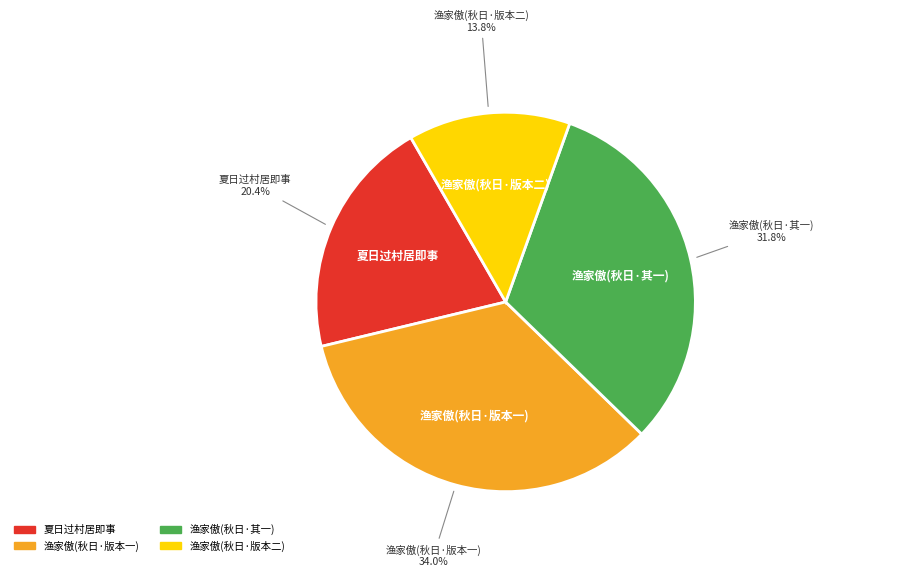

Is there any slice that represents more than half of the pie?

No